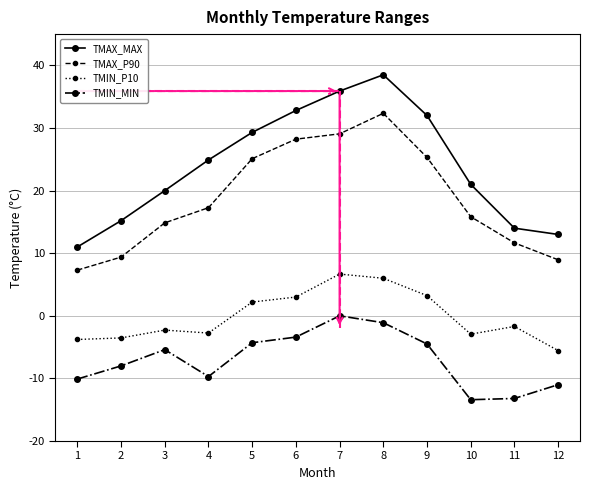

How many interior local peaks does the TMAX_MAX series have?

1